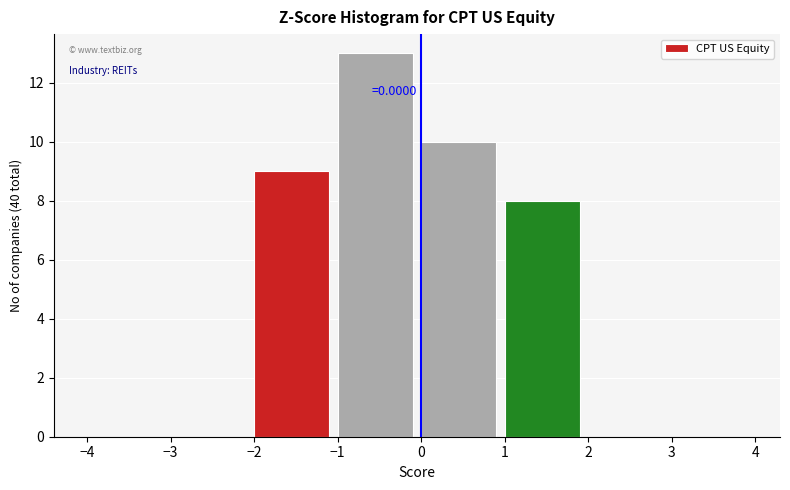

Which range on the x-axis has the tallest bar?

-1 to 0